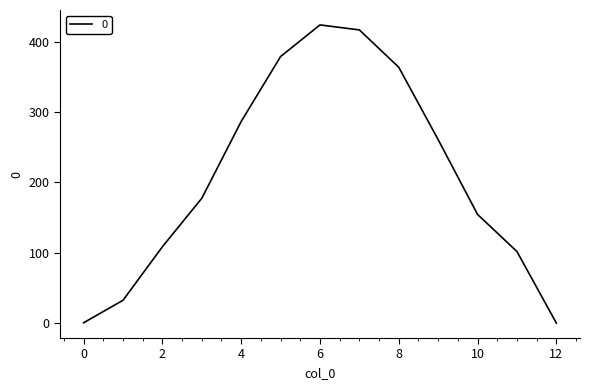

What is the maximum value shown in the chart?

423.6